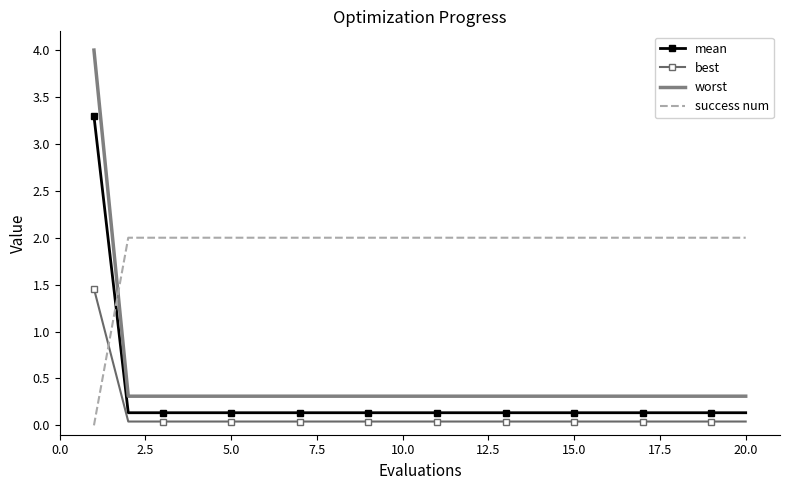

What is the maximum value shown in the chart?

4.0